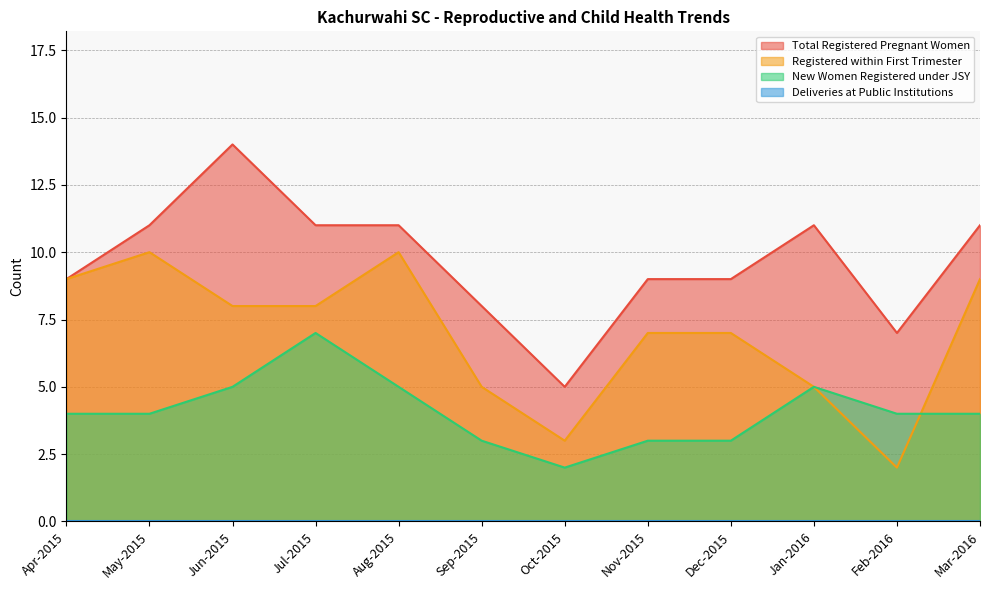

What is the maximum value shown in the chart?

14